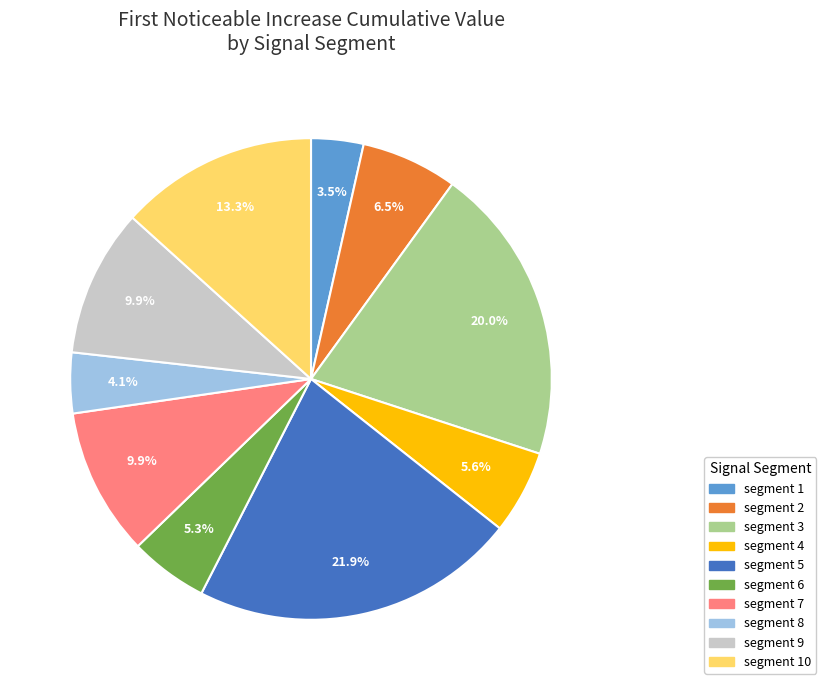

Does any single category account for the majority?

No